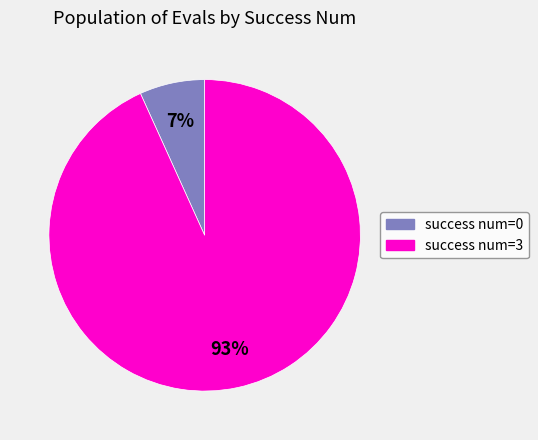

To the nearest percent, what is the difference between the largest and smallest slice percentages?

86%